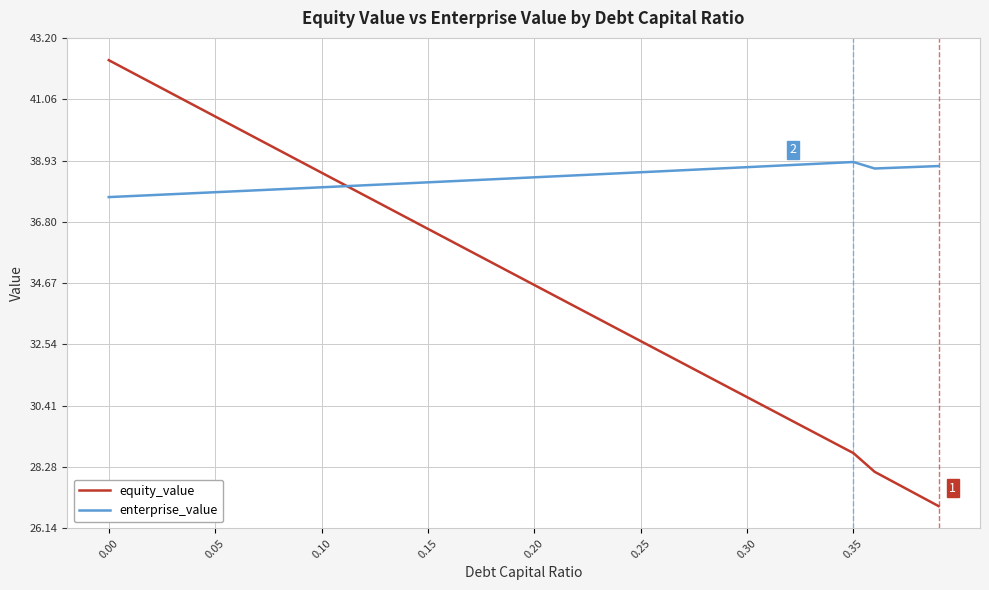

Which series has the largest total across all categories?

enterprise_value